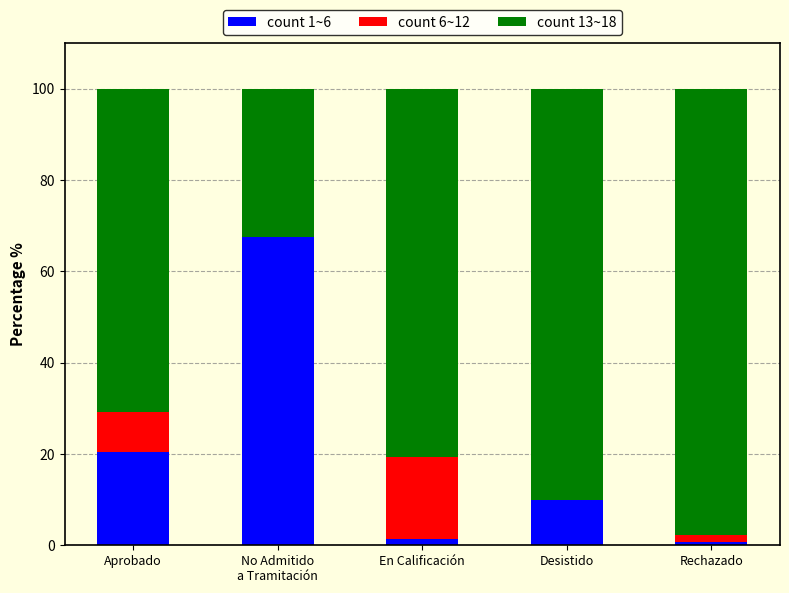

True or false: count 1~6 has a value of 16.3 at Desistido.

False